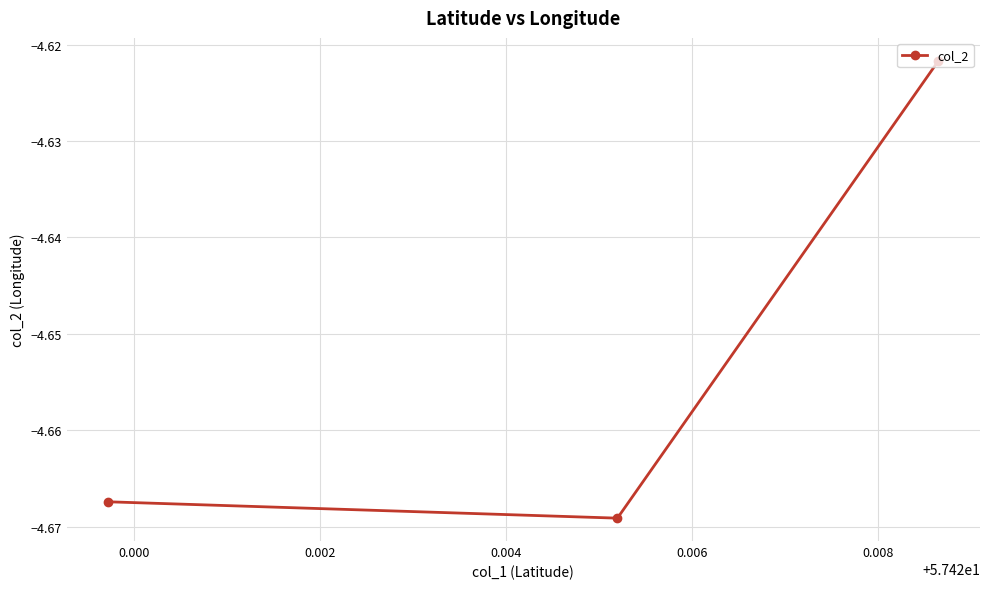

What is the sum of all values?

-14.0